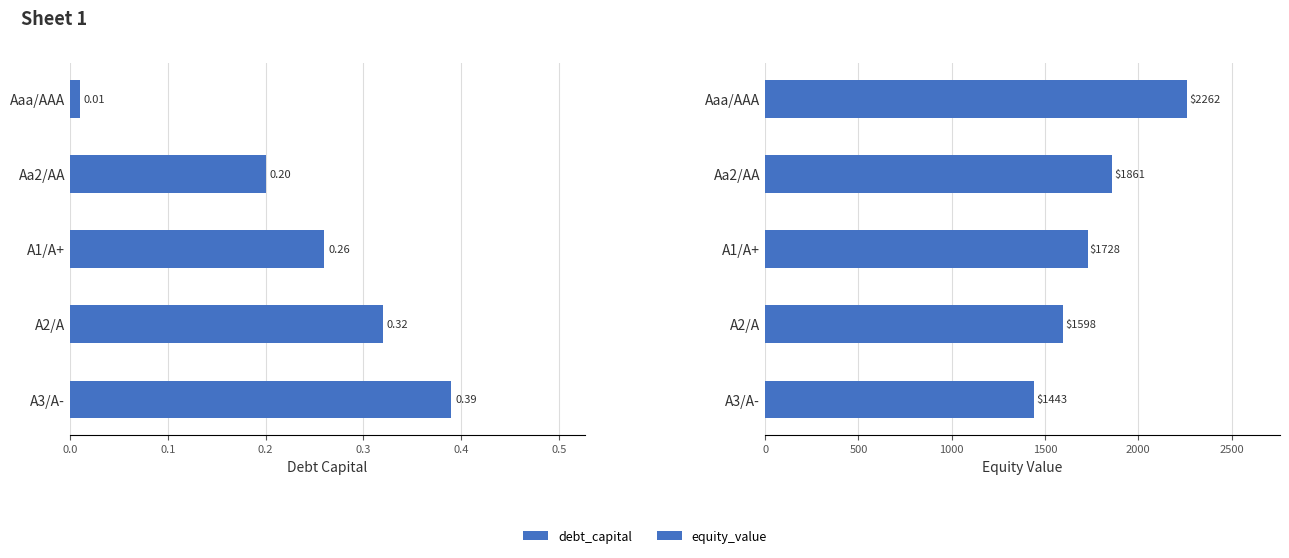

Does the chart contain stacked bars?

No